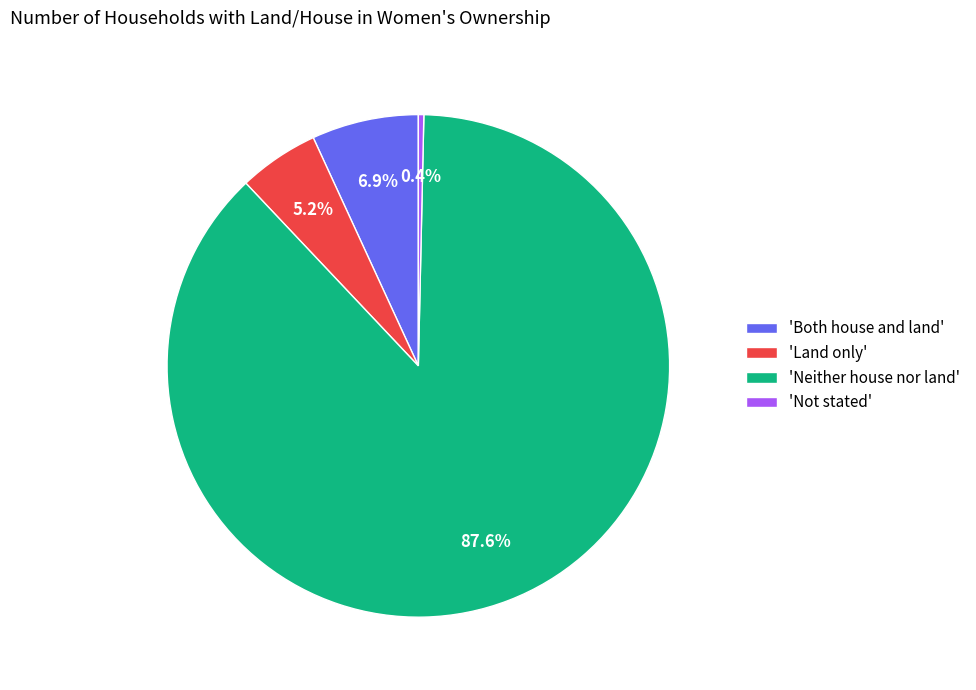

How many segments does this pie chart have?

4